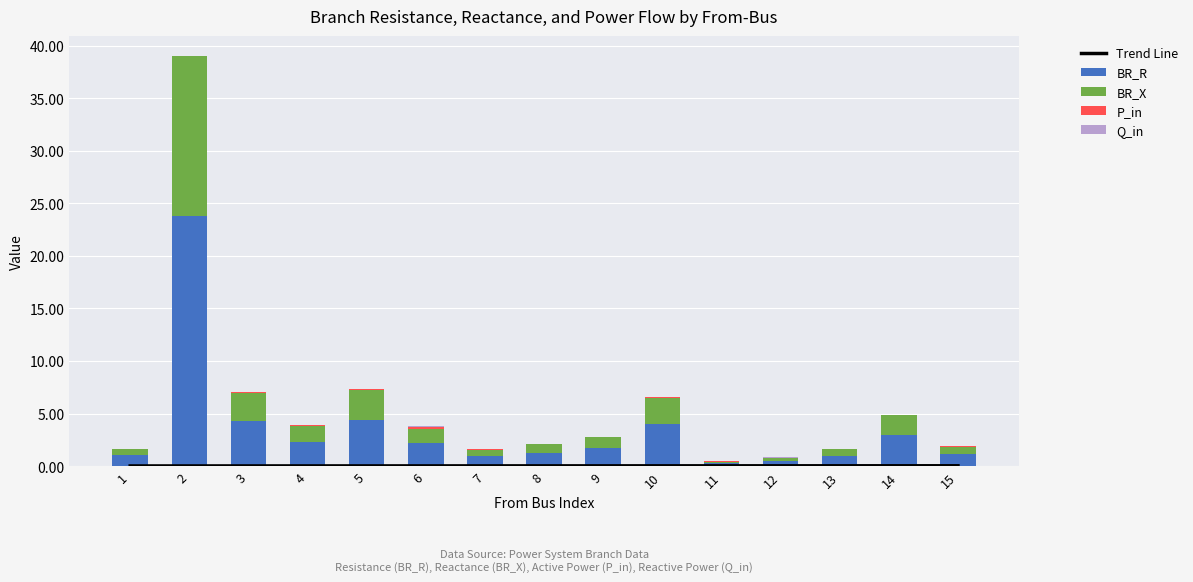

What is the sum of all BR_R values?

51.5